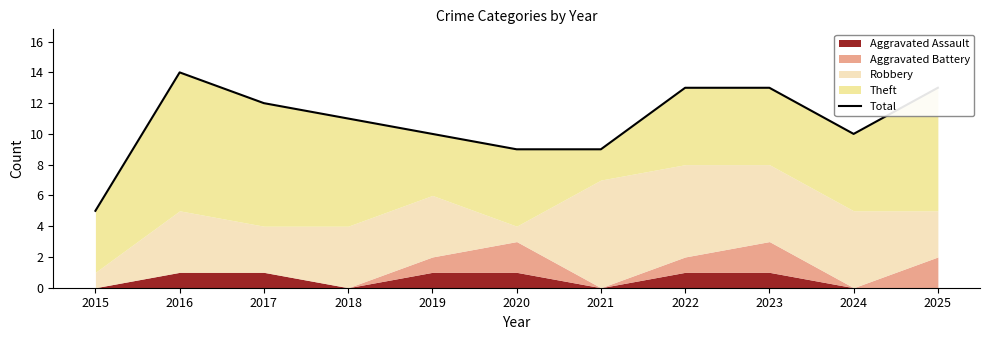

Read the value at 2025.

13